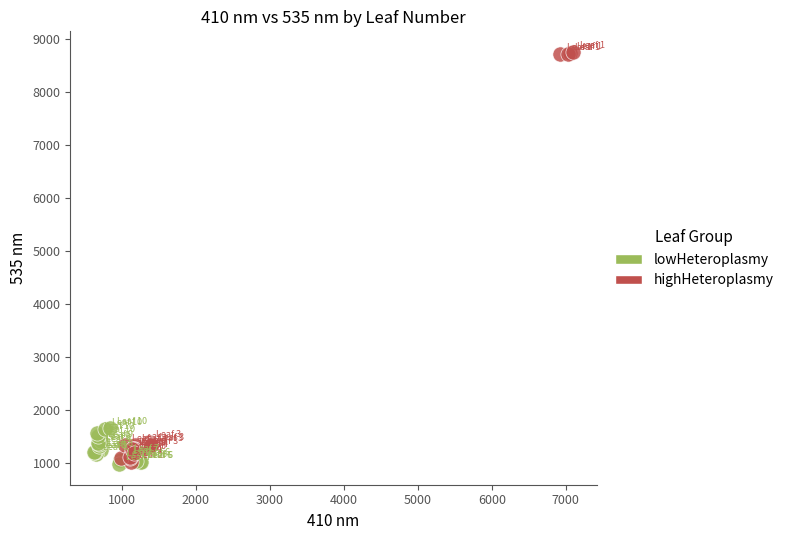

Which series has the largest Y range (max minus min)?

highHeteroplasmy